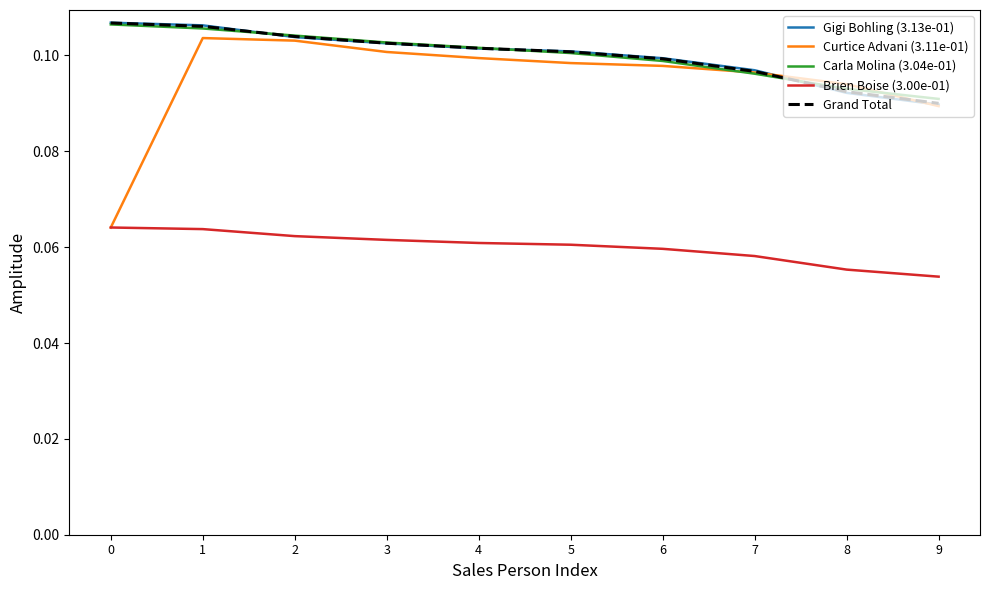

Which series changed the most between 4 and 6?

Carla Molina (3.04e-01)